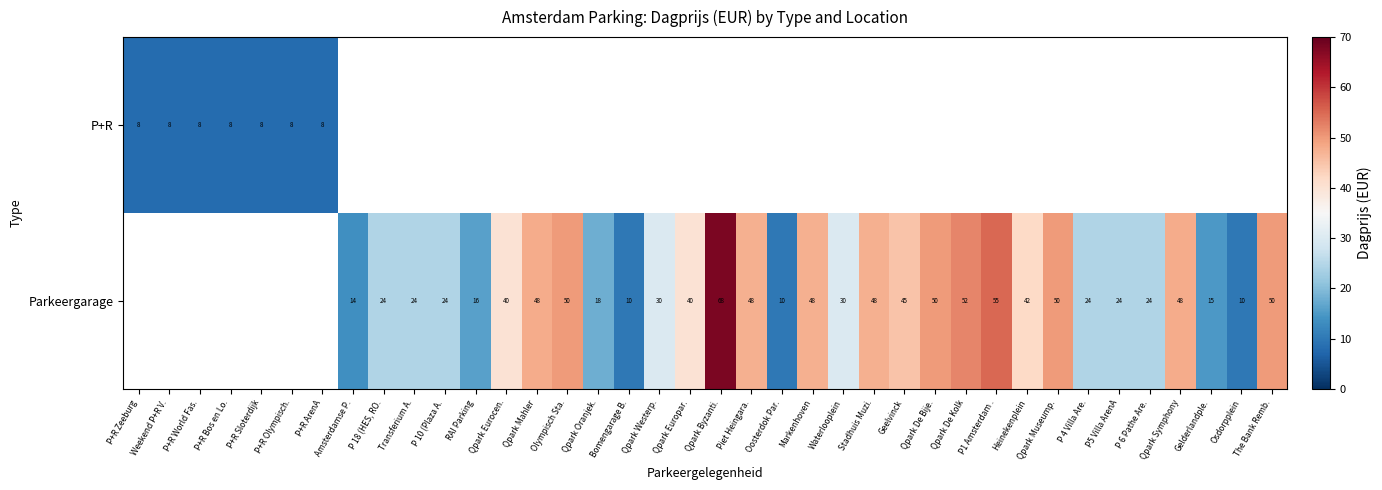

What is the smallest value displayed?

8.0